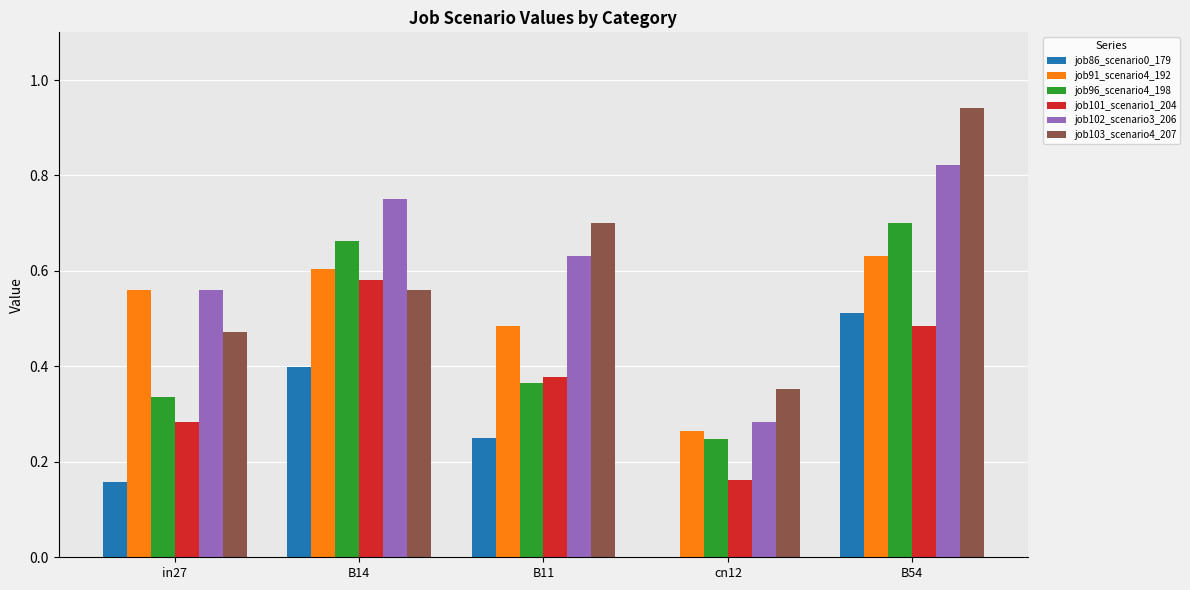

Are the bars grouped side by side (vs. stacked)?

Yes